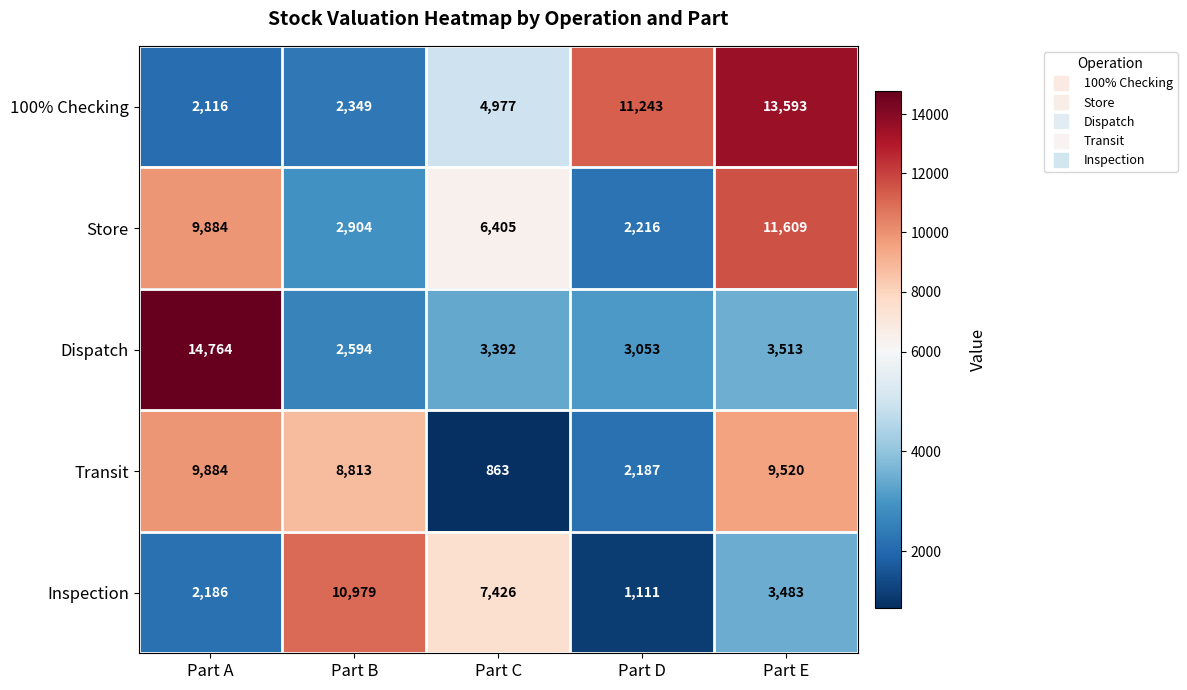

Which series has the largest range (max minus min)?

Dispatch